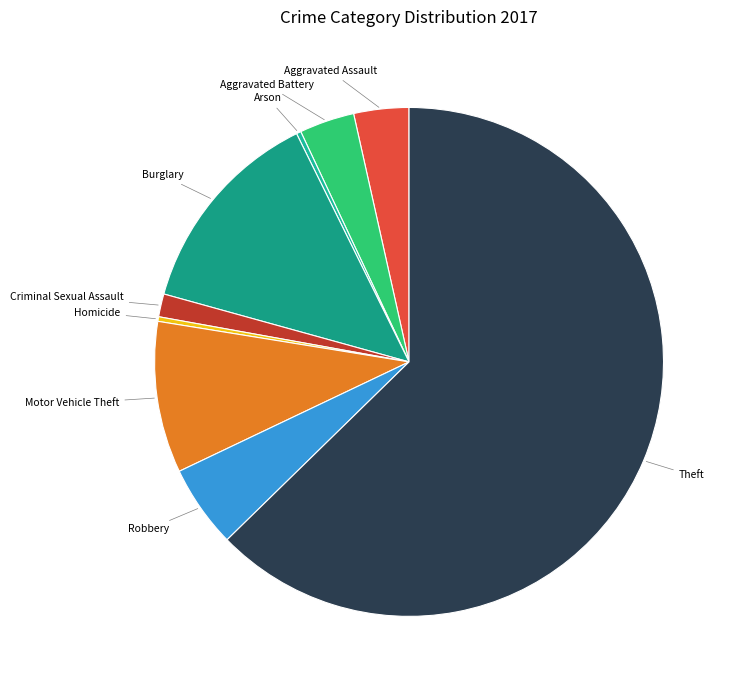

Between Aggravated Battery and Homicide, which is larger?

Aggravated Battery